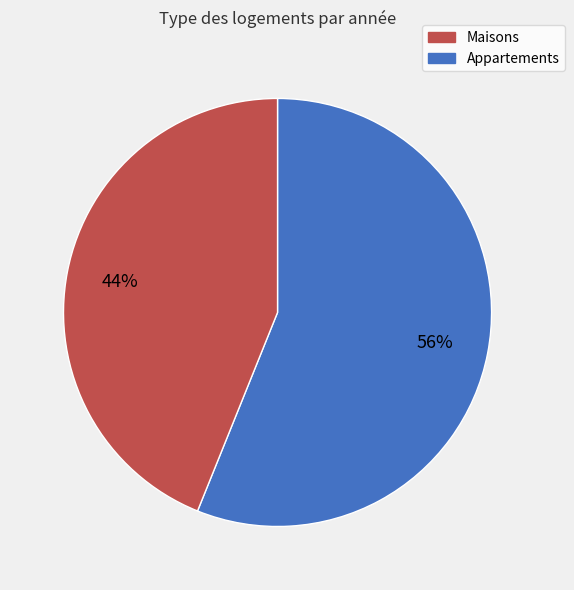

To the nearest percent, what is the difference between the largest and smallest slice percentages?

12%